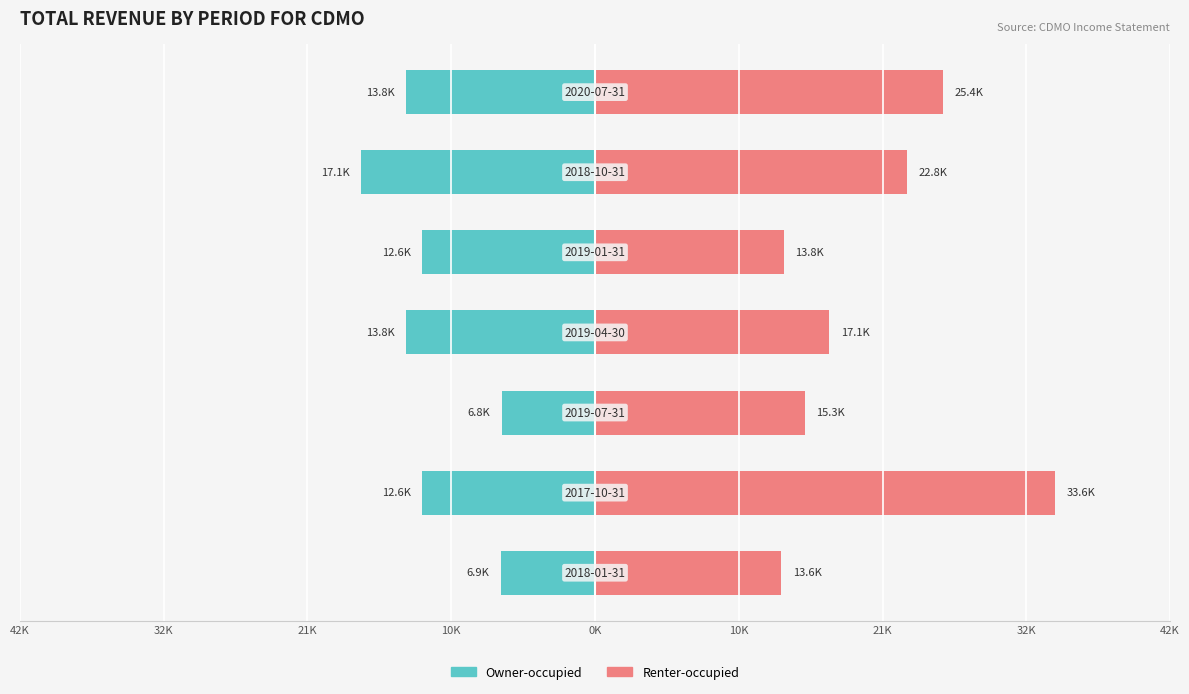

What is the difference between the highest and lowest values at 10K?

30900